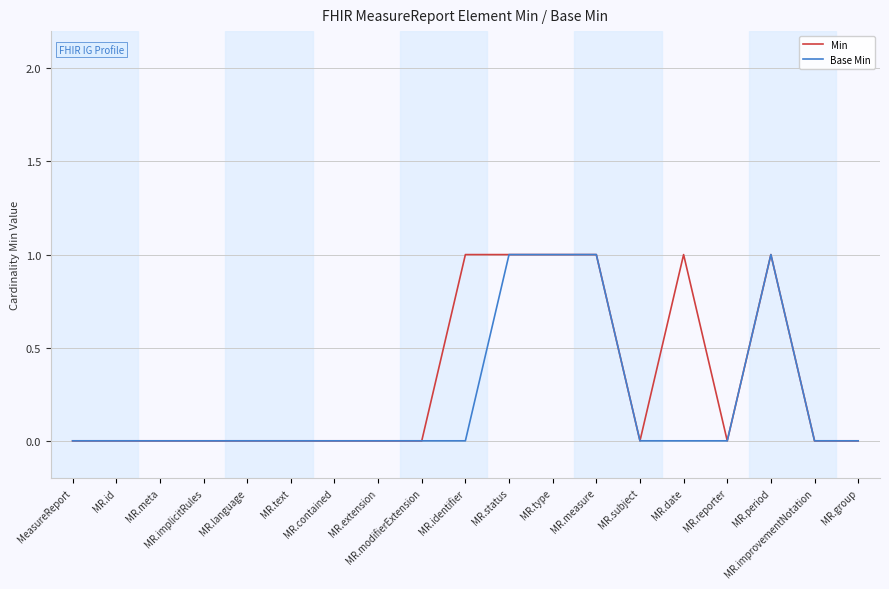

What is the sum of all Base Min values?

4